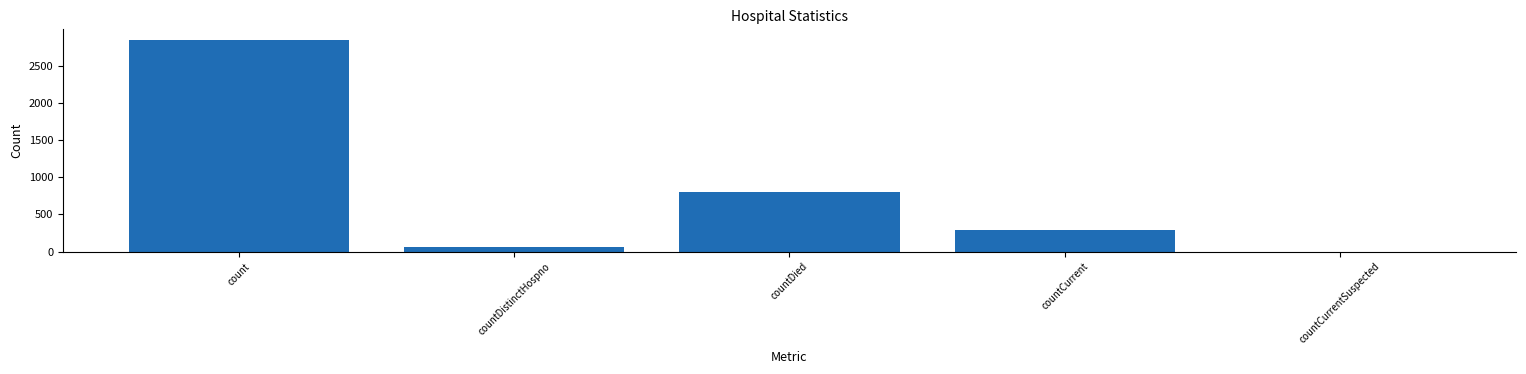

What is the sum of the values at countCurrent and countDistinctHospno?

362